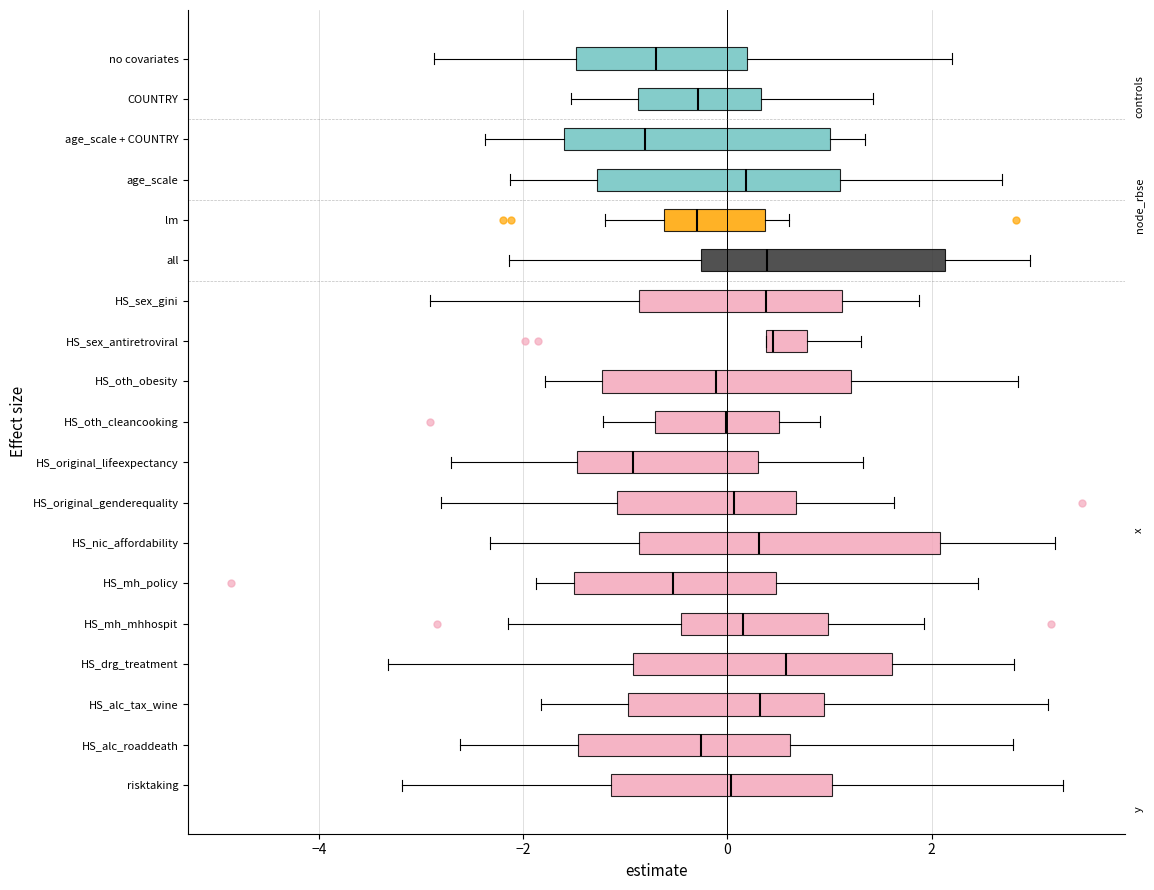

Where does the median line of the box for age_scale + COUNTRY sit on the x-axis? The values are not printed on the chart, so give them approximately, as read against the axis.

-0.8